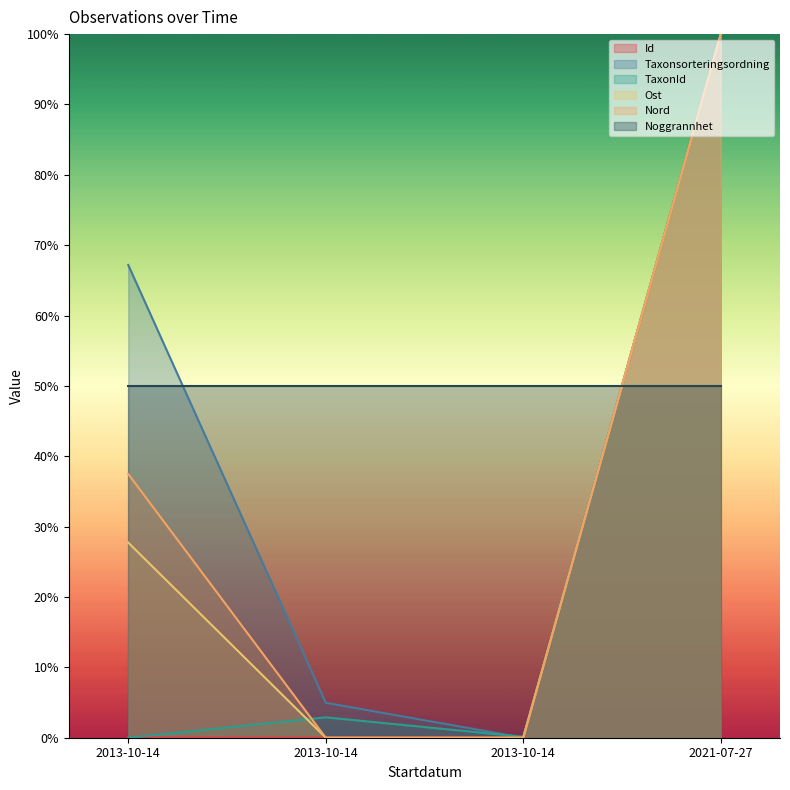

What is the sum of all Ost values?

127.7